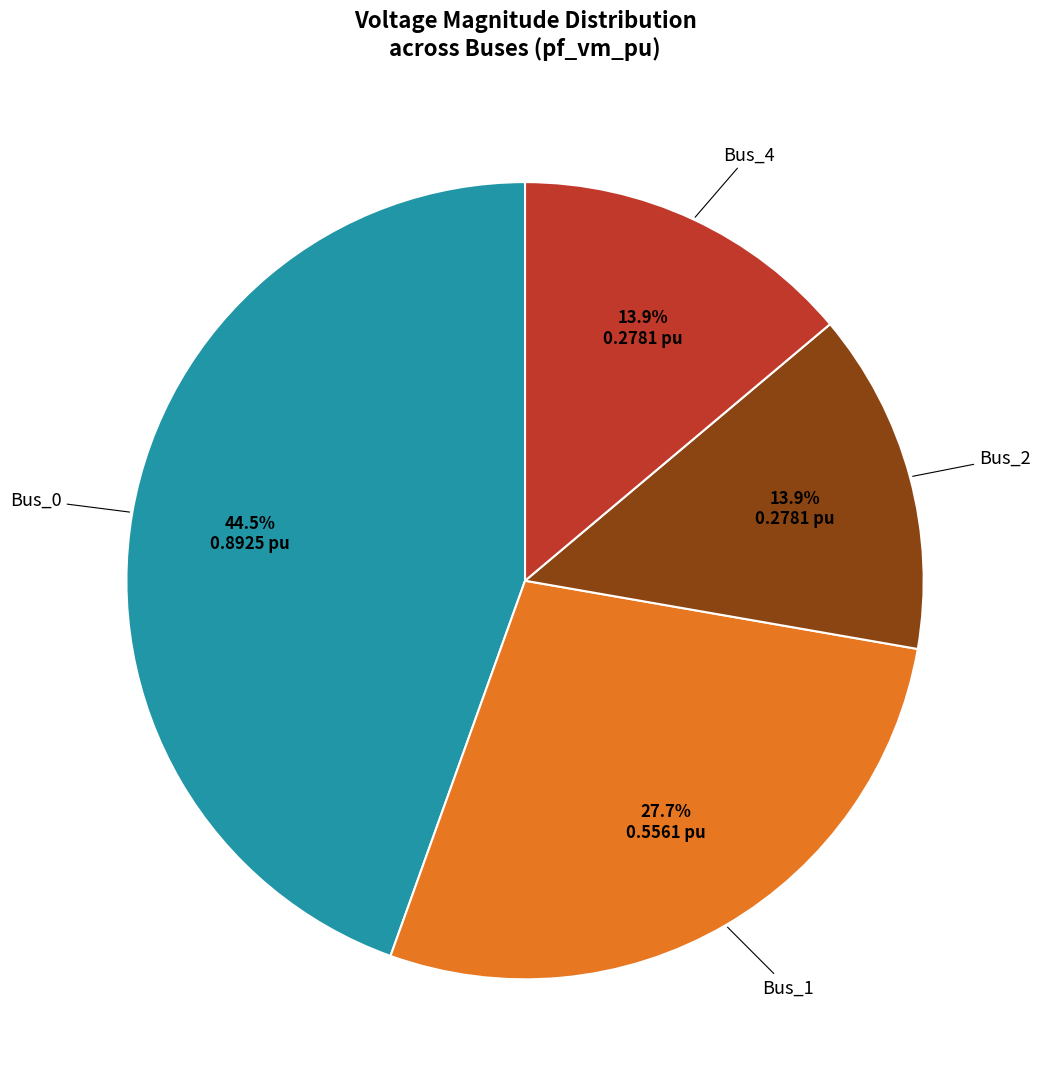

Is there a majority slice in this chart?

No